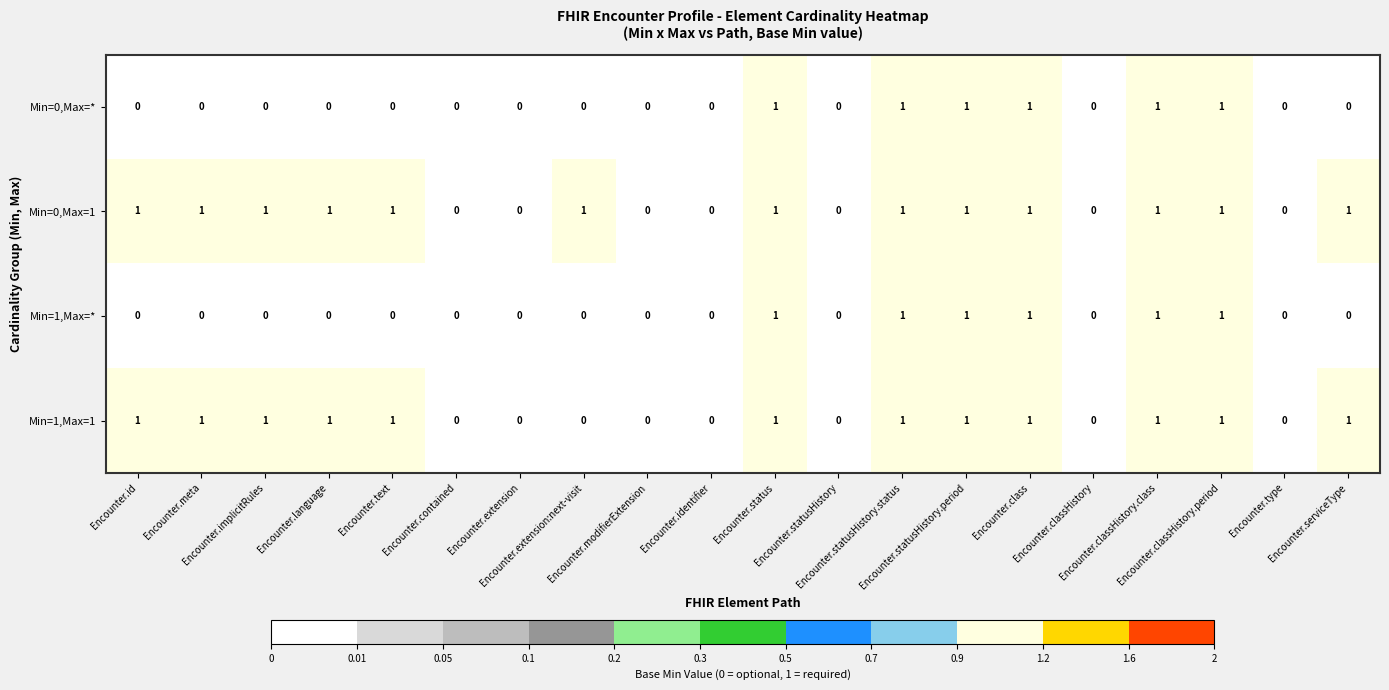

How many data points in Min=0,Max=1 are less than 1?

7